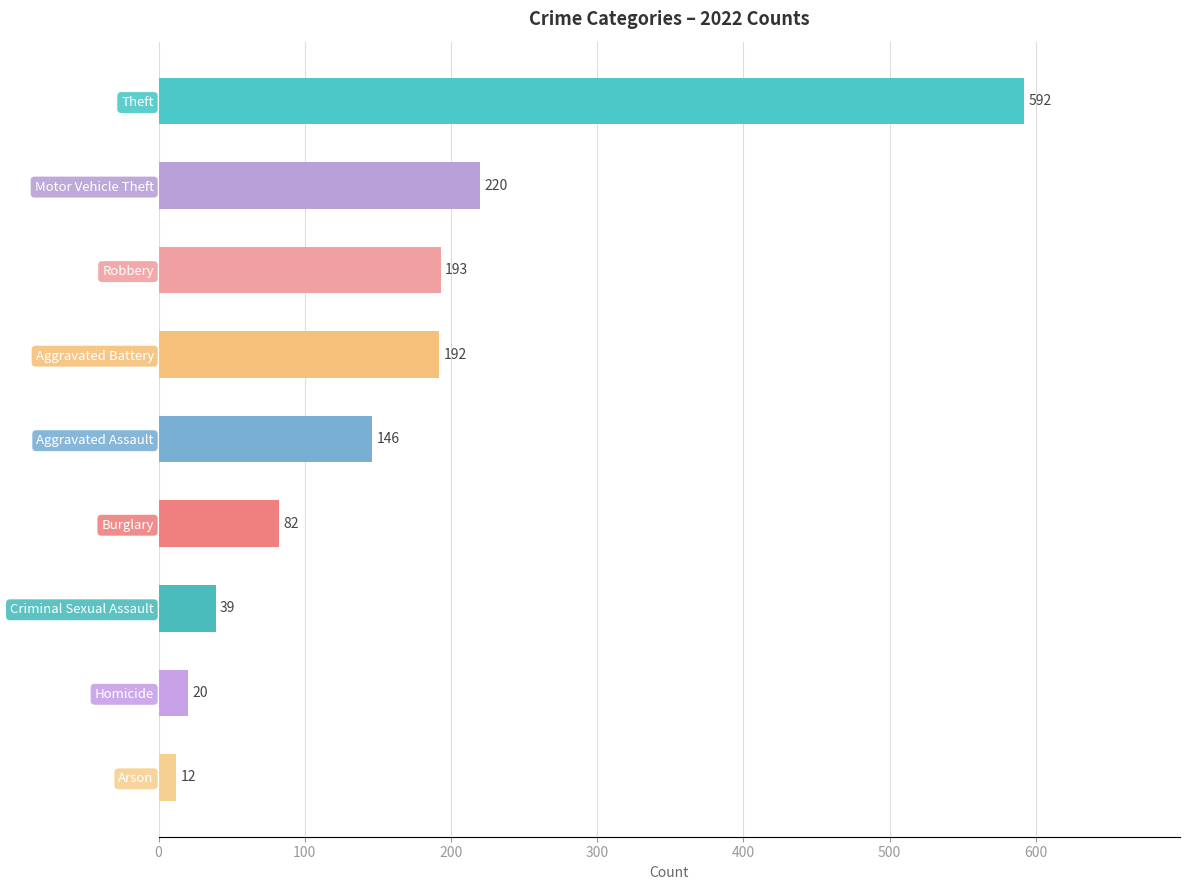

List the labels in order of value, smallest first.

Arson, Homicide, Criminal Sexual Assault, Burglary, Aggravated Assault, Aggravated Battery, Robbery, Motor Vehicle Theft, Theft